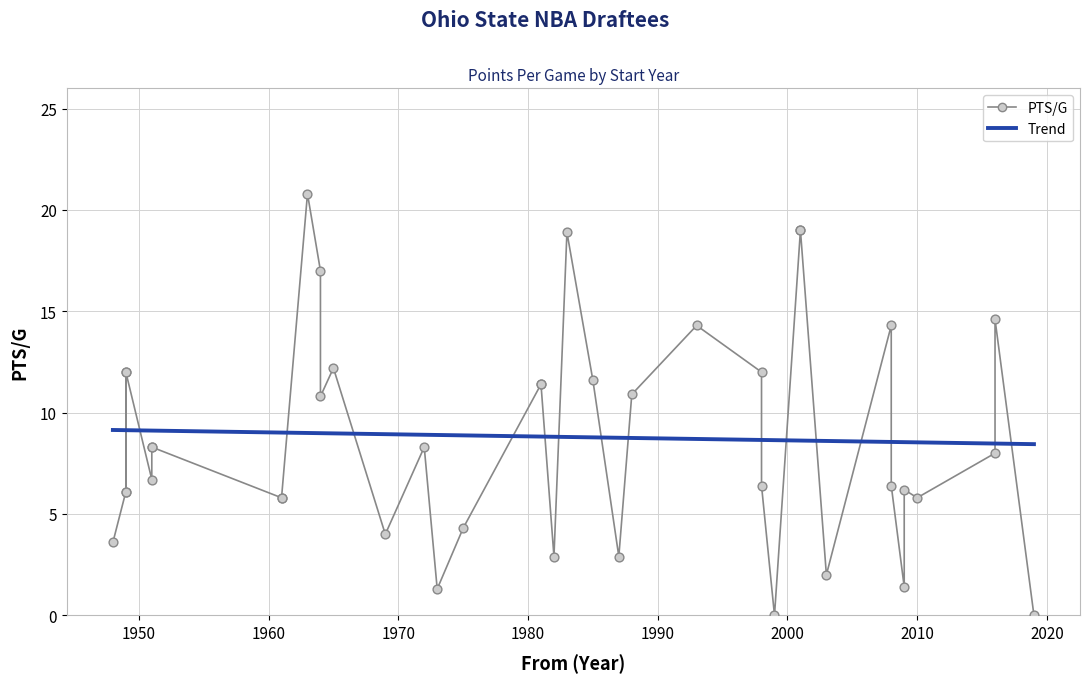

What is the ratio of the value at 2003 to the value at 1973?

1.5